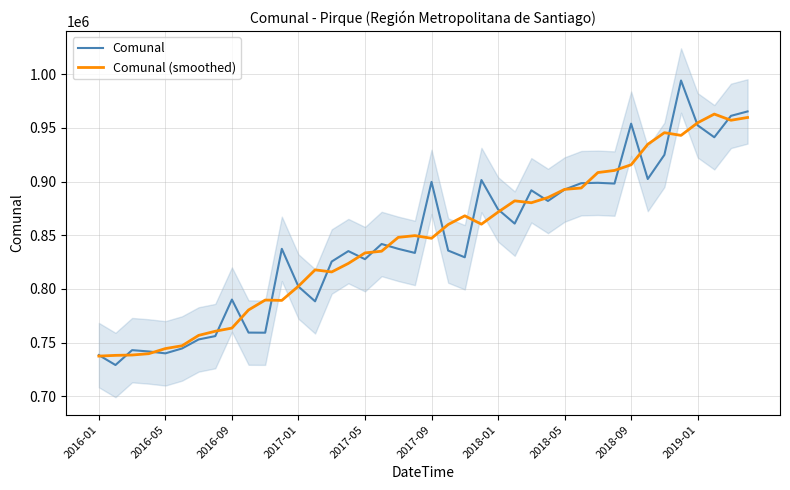

What is the highest value of the Comunal series?

994145.0